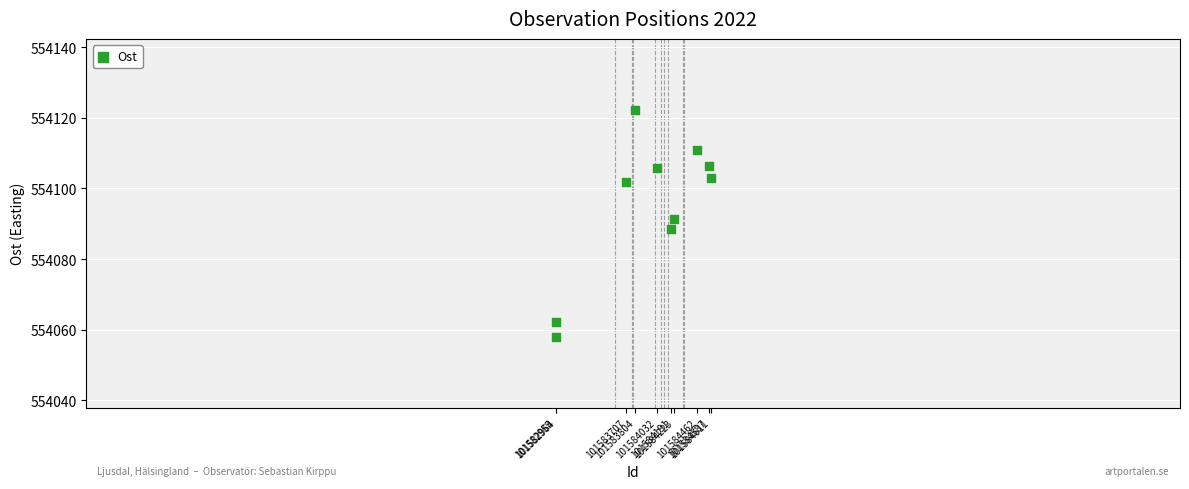

What is the average X value?

101583953.6